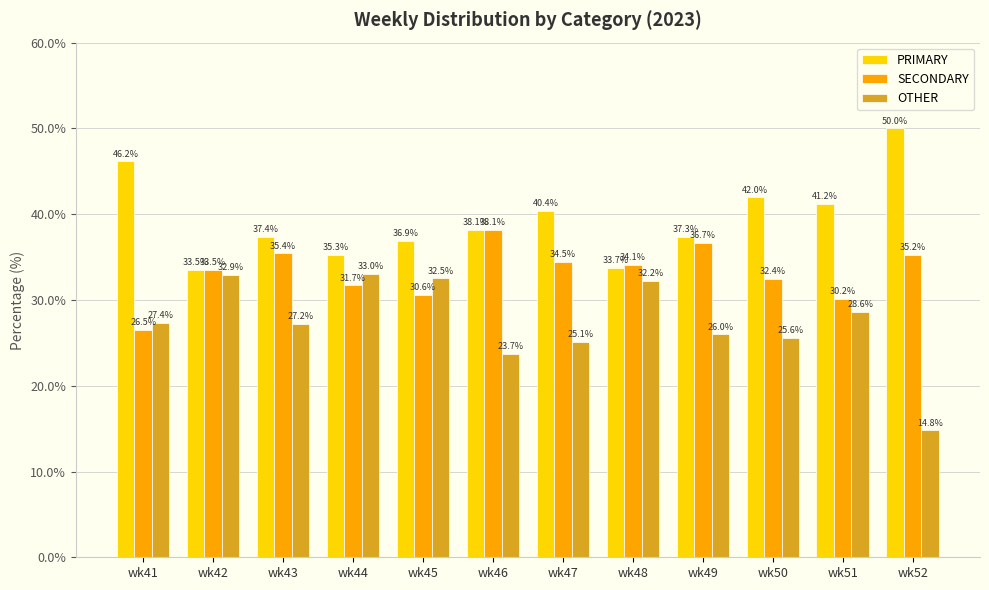

Which series changed the most between wk51 and wk52?

OTHER